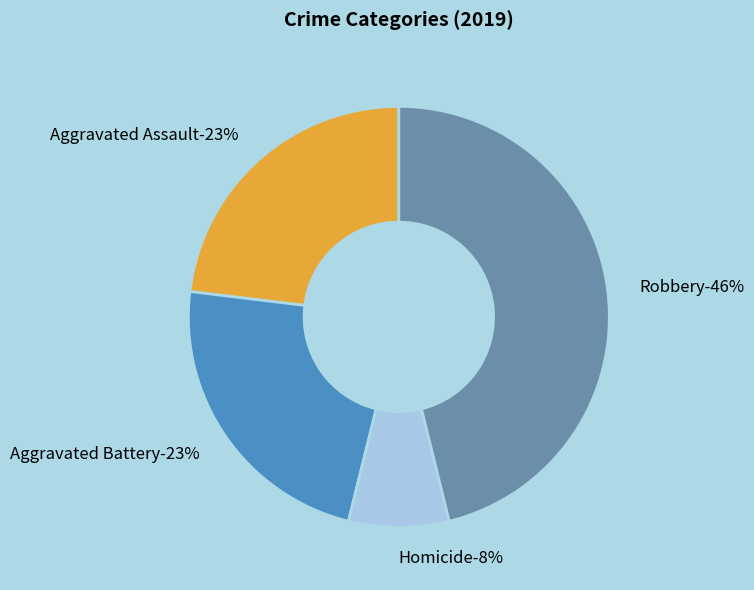

The Robbery slice represents 36% of the pie. True or false?

False